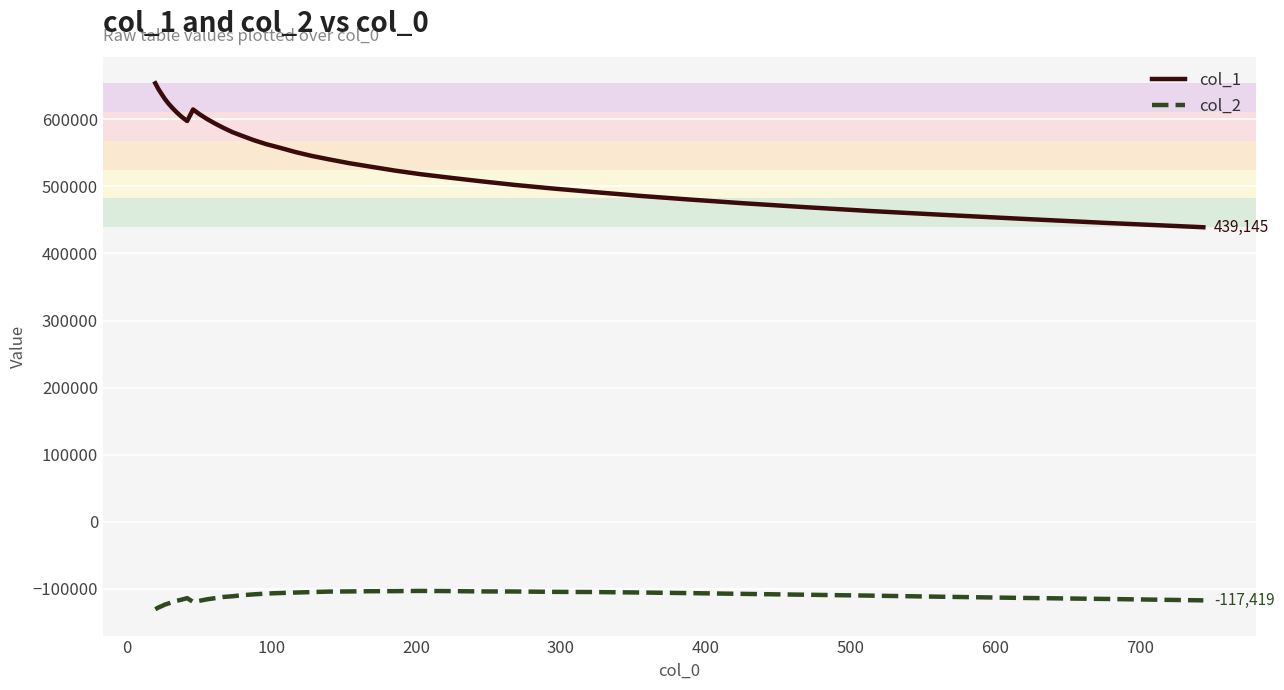

Which series has the largest range (max minus min)?

col_1